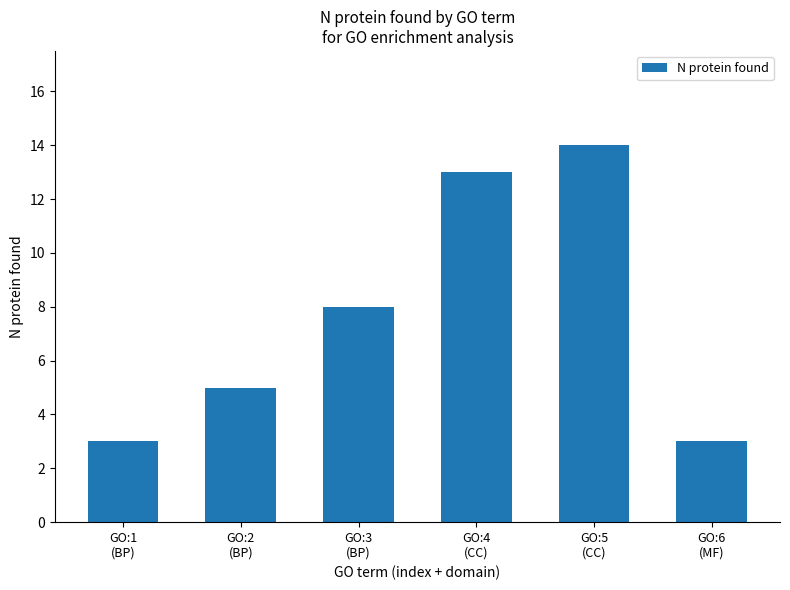

How many values are below 8?

3